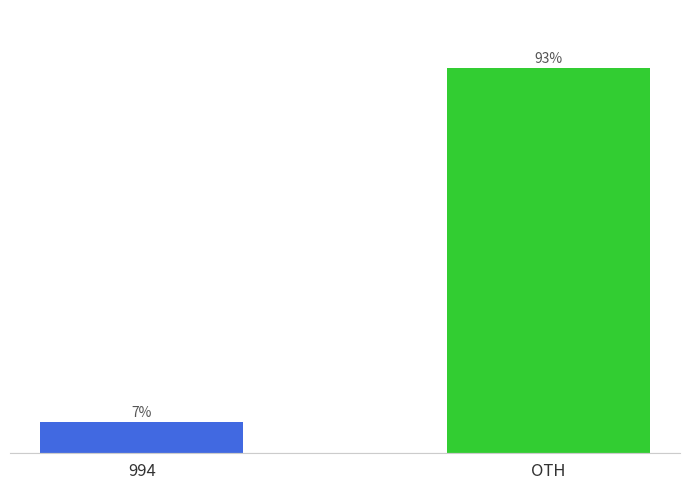

What is the label of the 1st bar from the right?

OTH